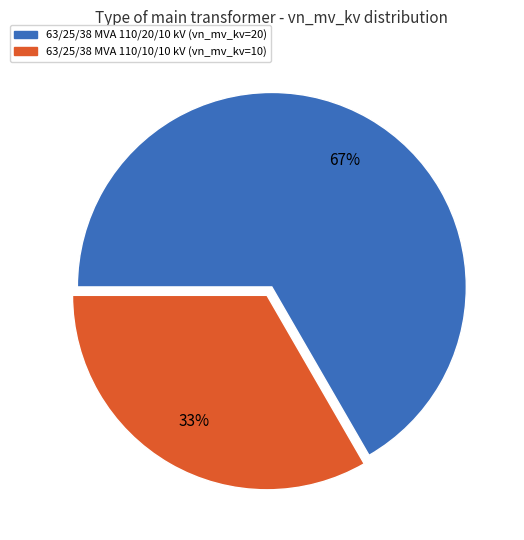

How many segments does this pie chart have?

2